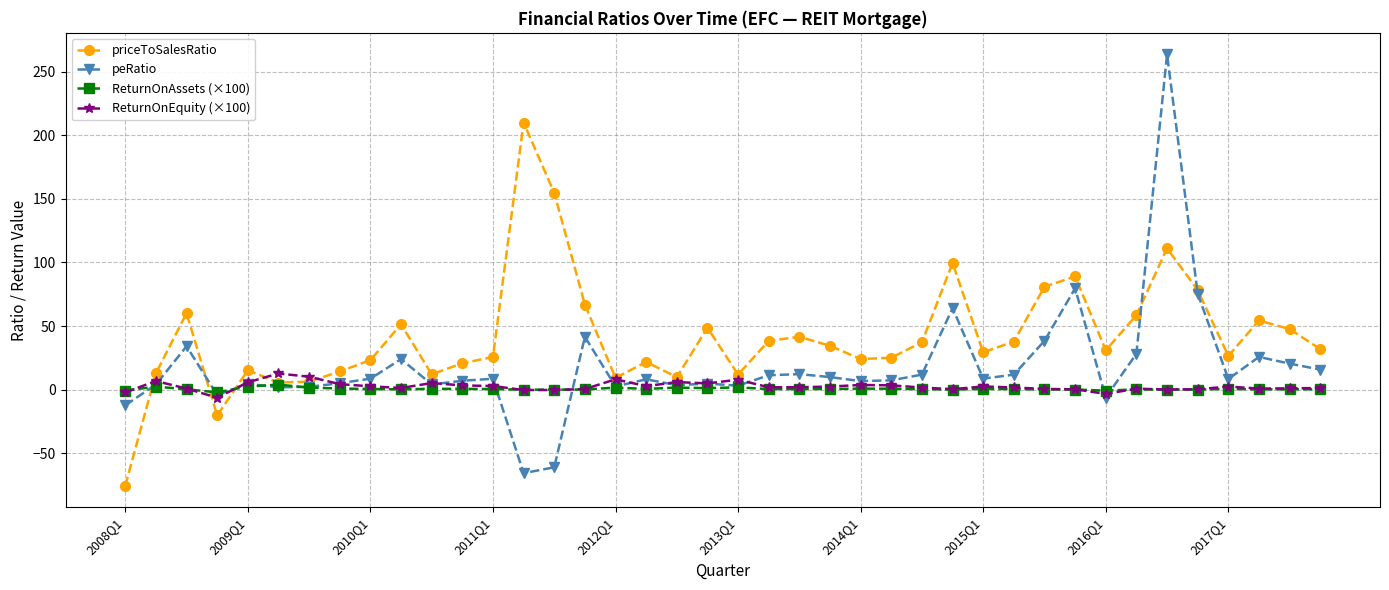

What is the maximum value shown in the chart?

263.6